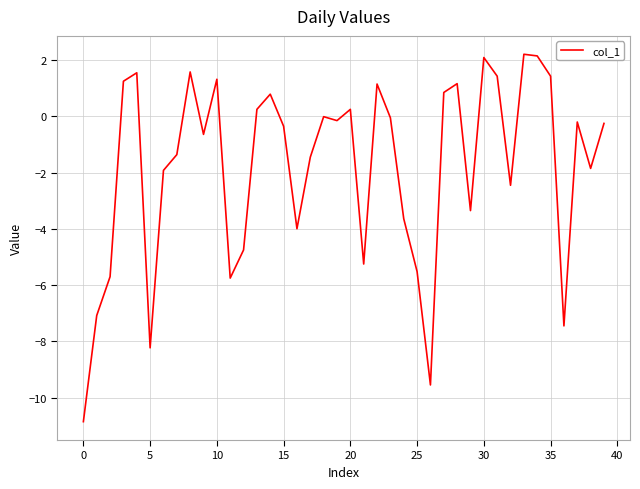

What is the smallest value displayed?

-10.9